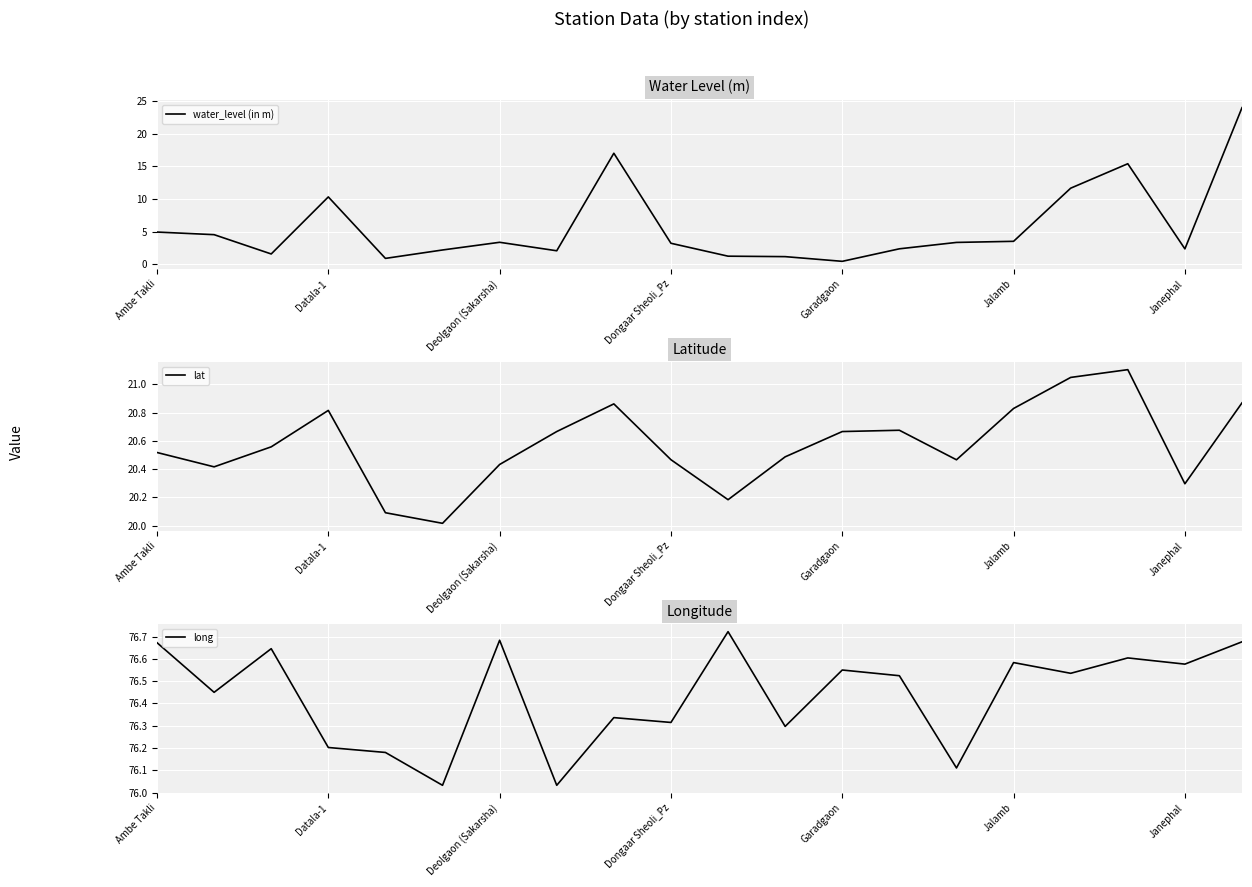

What is the highest value of the lat series?

21.1